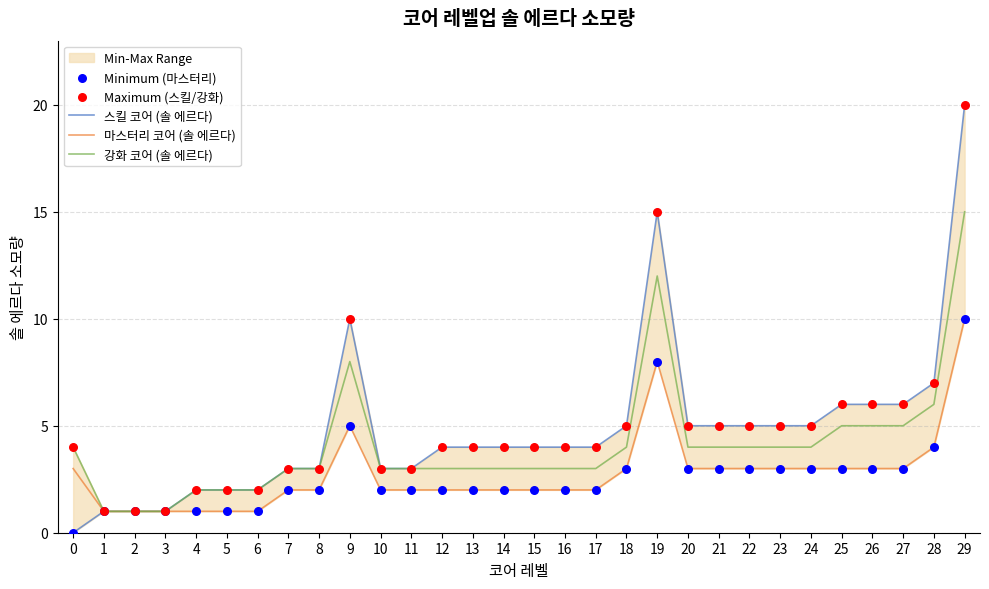

At which category is the sum across all series the highest?

29